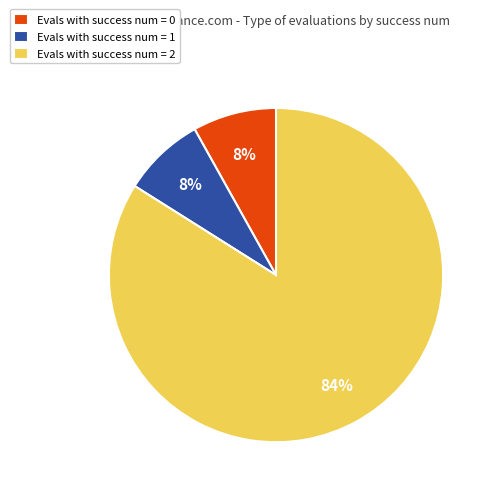

Which slice is the largest?

Evals with success num = 2